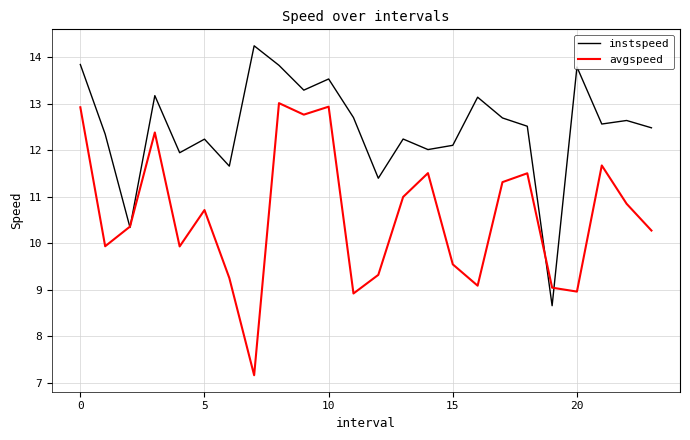

What is the greatest value displayed?

14.2